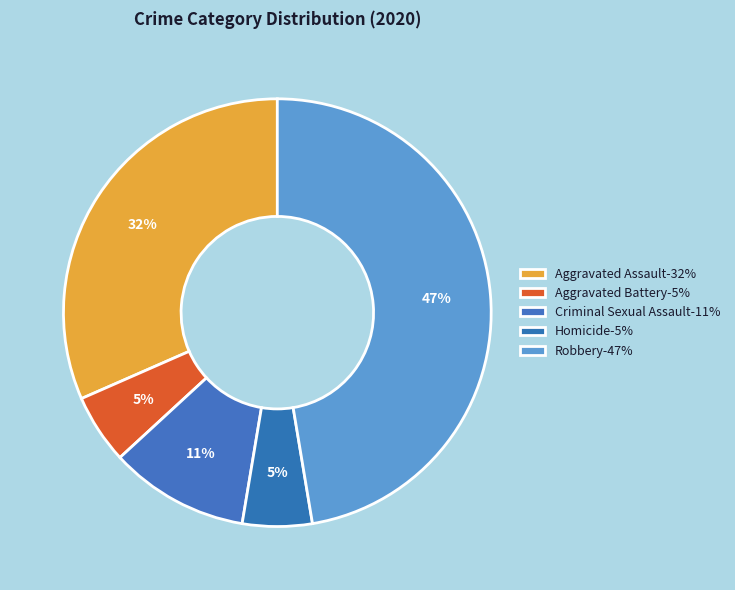

What is the smallest slice in the pie chart?

Aggravated Battery